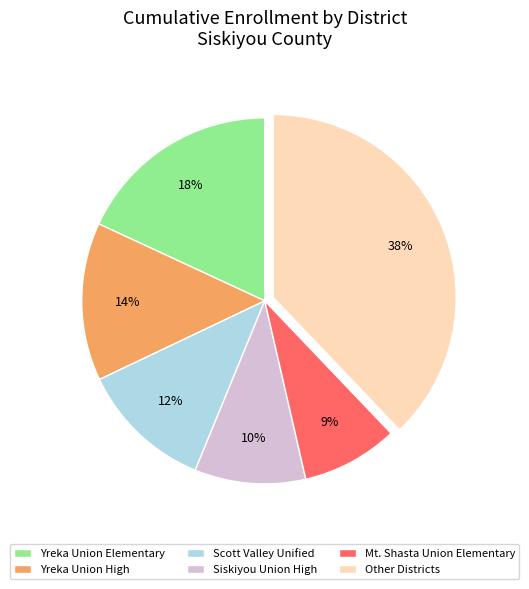

Do Scott Valley Unified and Other Districts together represent more than half of the pie?

No